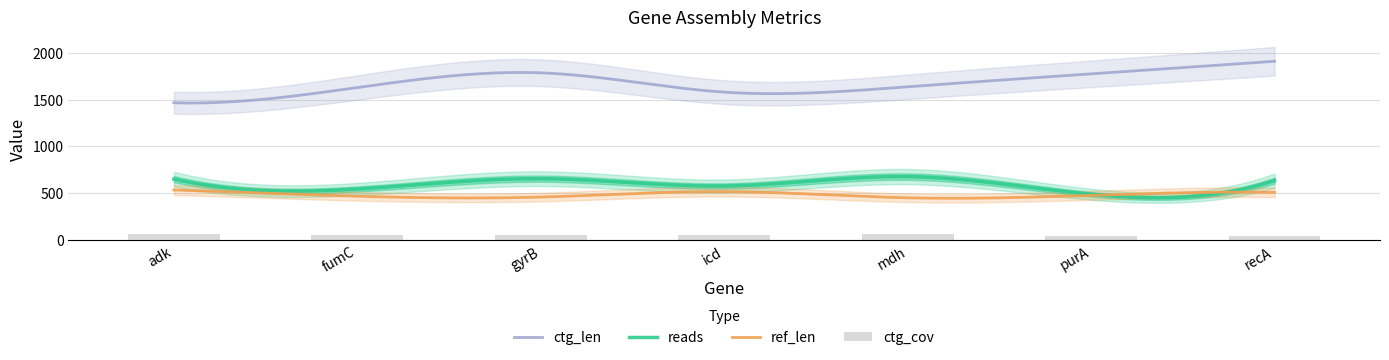

What is the maximum value shown in the chart?

1908.0